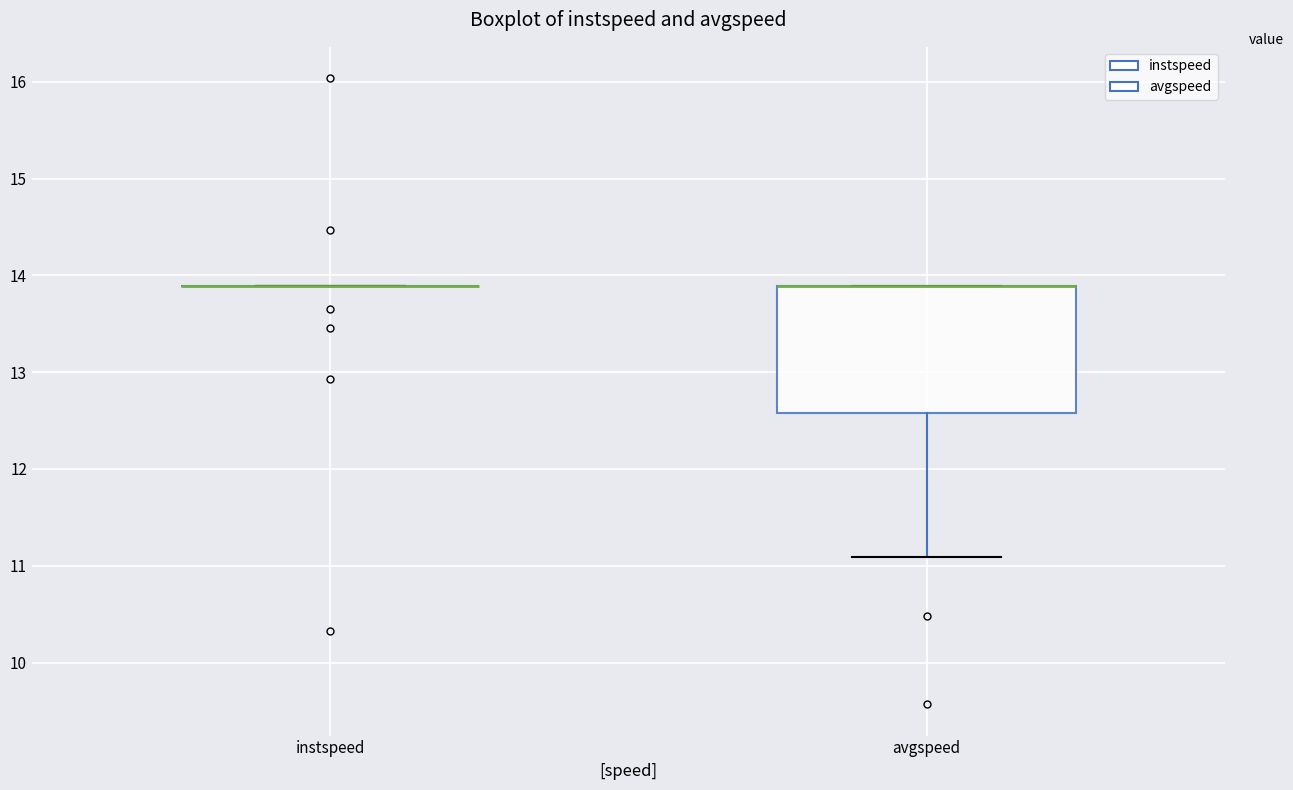

Comparing the boxes themselves (not the whiskers), which one is the tallest?

avgspeed